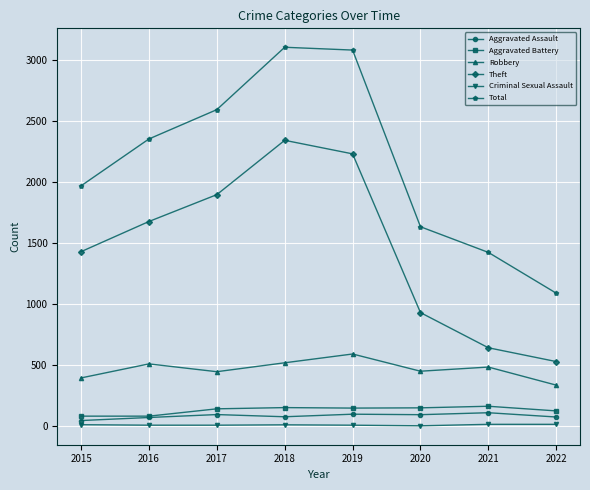

Is the value of Aggravated Battery at 2016 greater than the value of Theft at 2017?

No